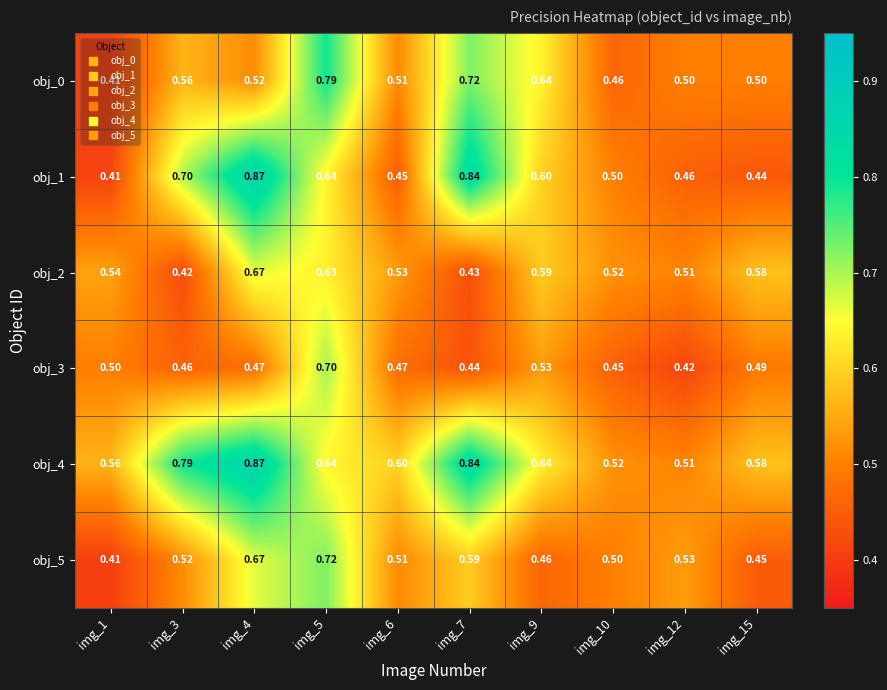

Is the value of obj_5 at img_15 greater than the value of obj_2 at img_5?

No